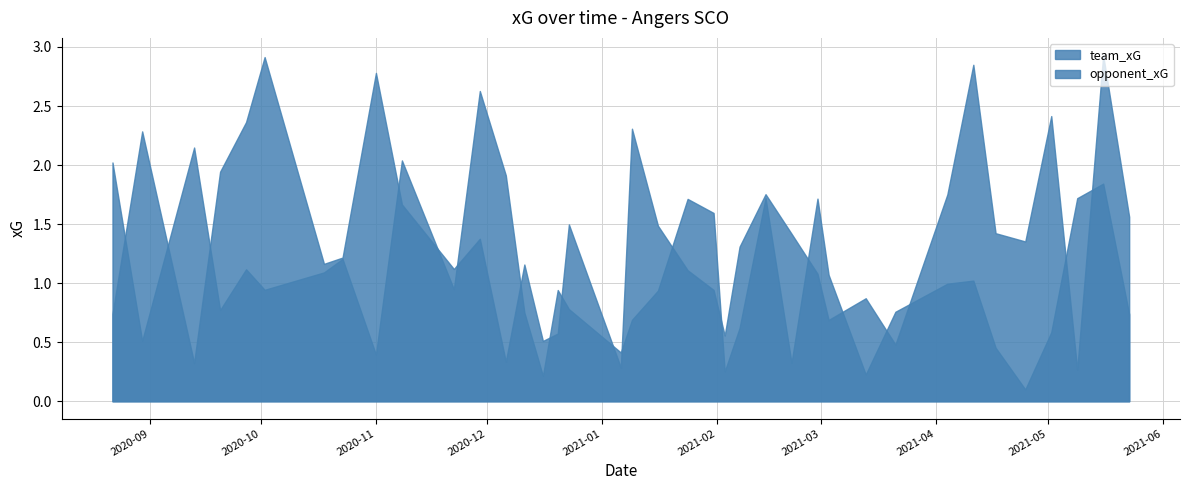

What is the label of the 21st point from the left?

2021-01-24